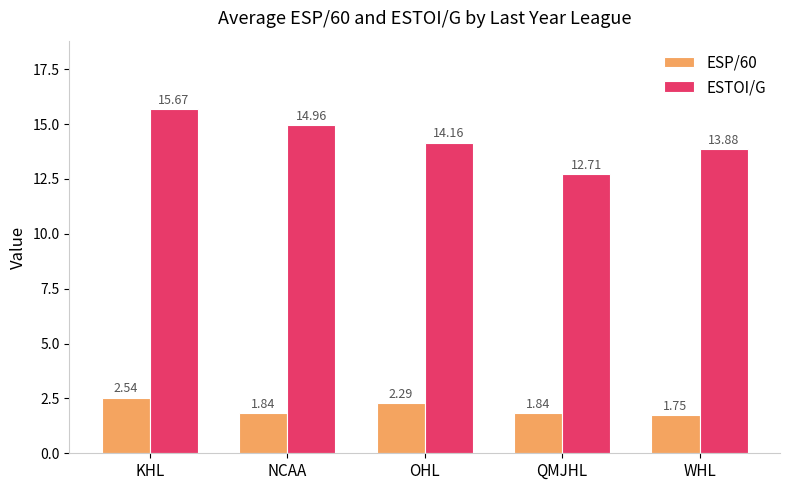

Does the chart contain any negative values?

No